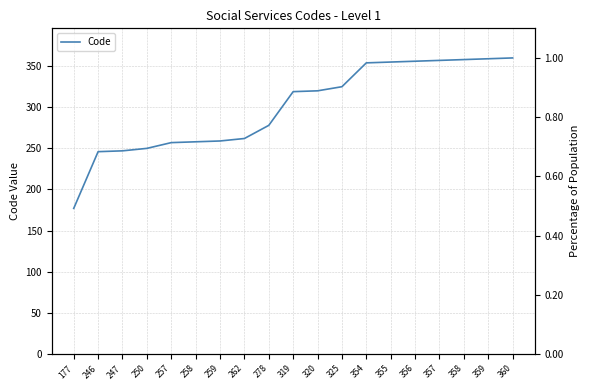

List the series in order of their peak value, highest first.

Code, Code (norm)